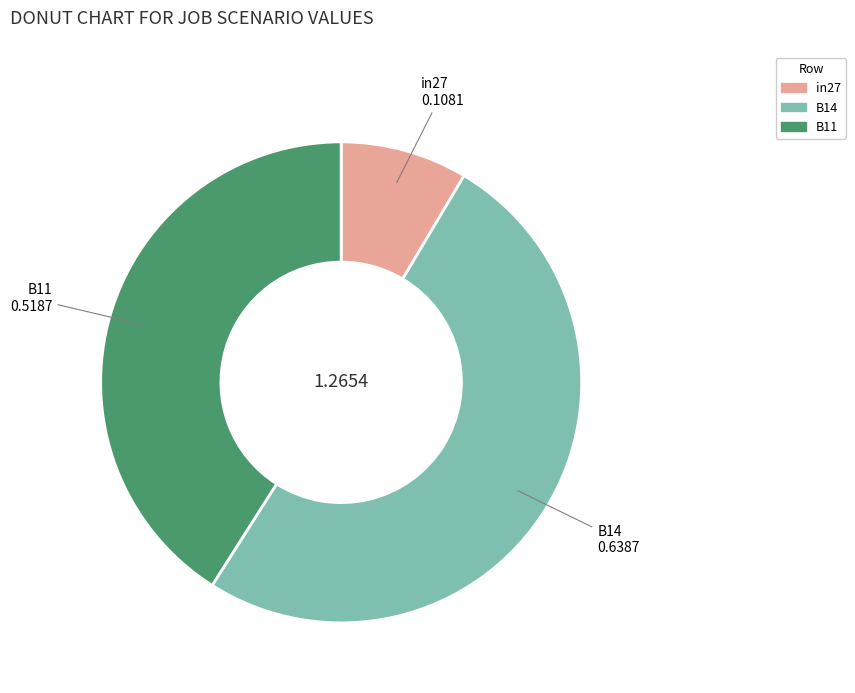

Between B14 and in27, which is larger?

B14